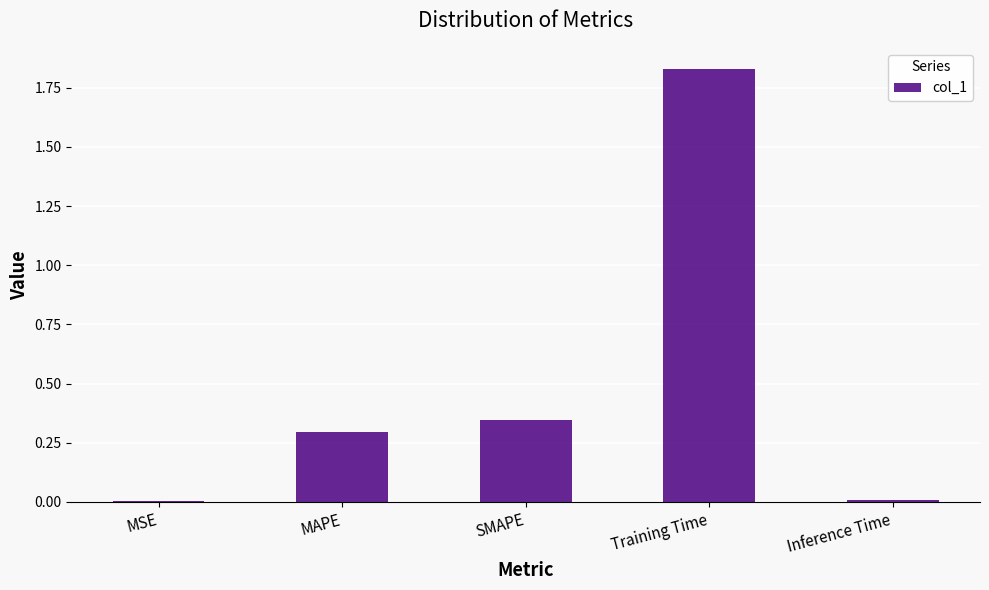

Is it true that the value at SMAPE is 0.3?

True